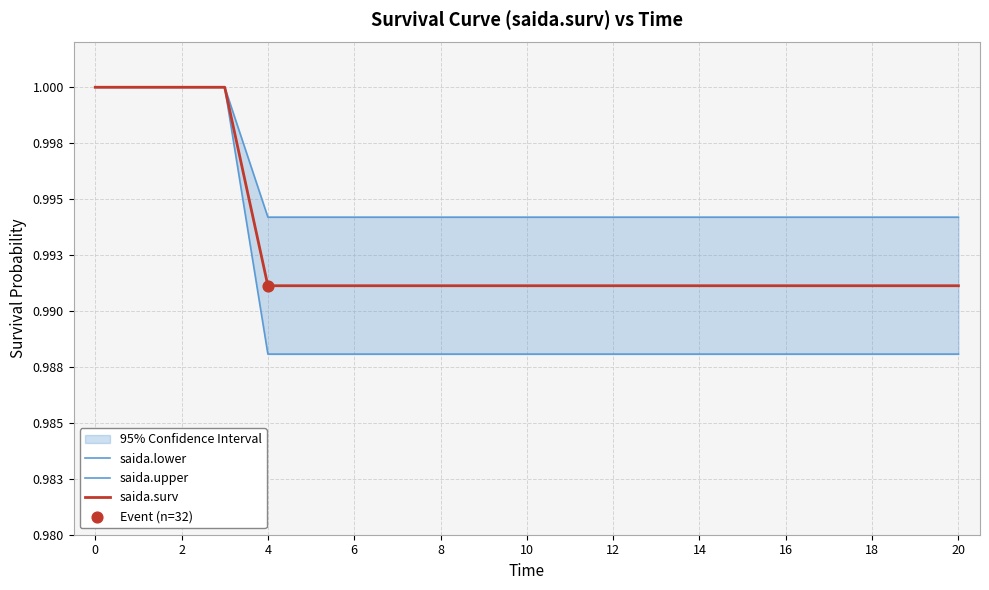

What are all the series names shown in the legend?

saida.lower, saida.upper, saida.surv